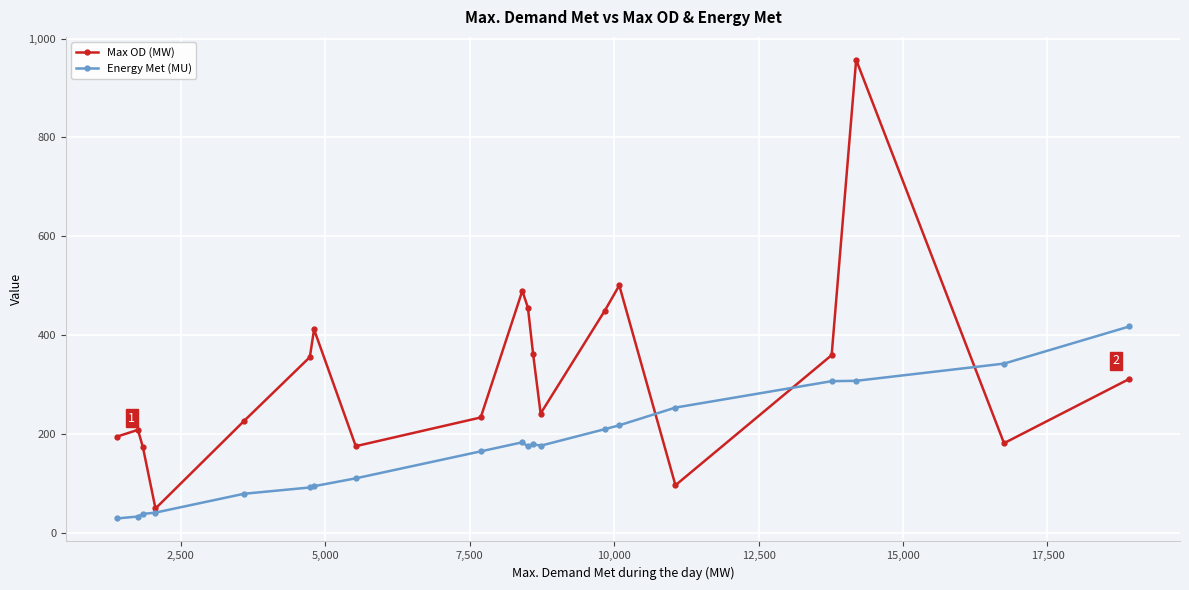

Which series has the largest total across all categories?

Max OD (MW)